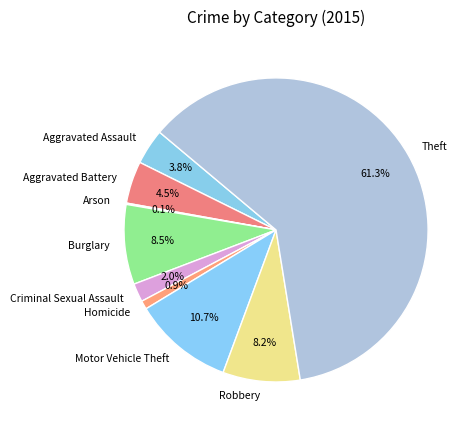

Which category has the biggest portion of the pie?

Theft